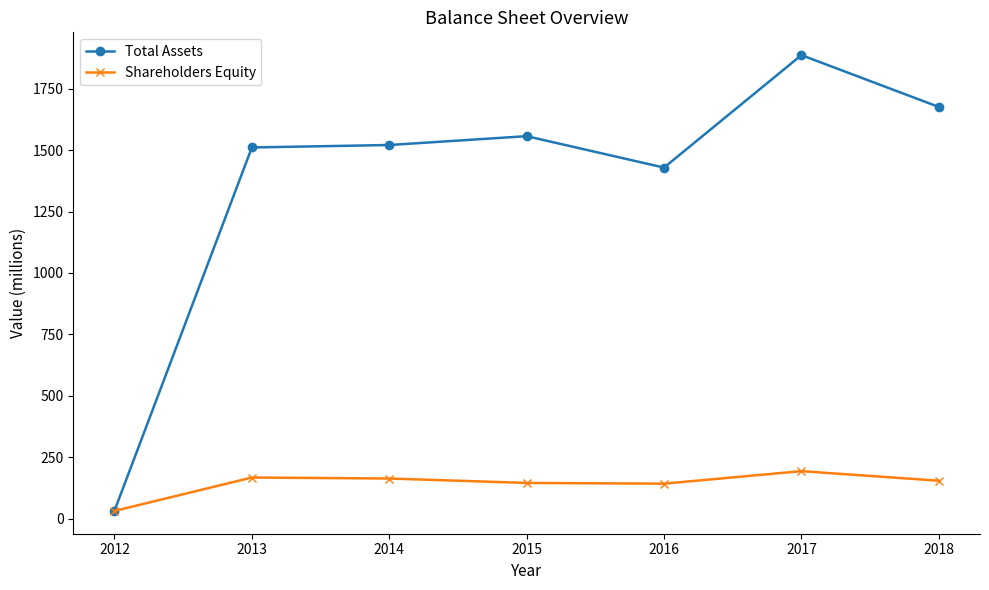

Which series changed the most between 2012 and 2013?

Total Assets